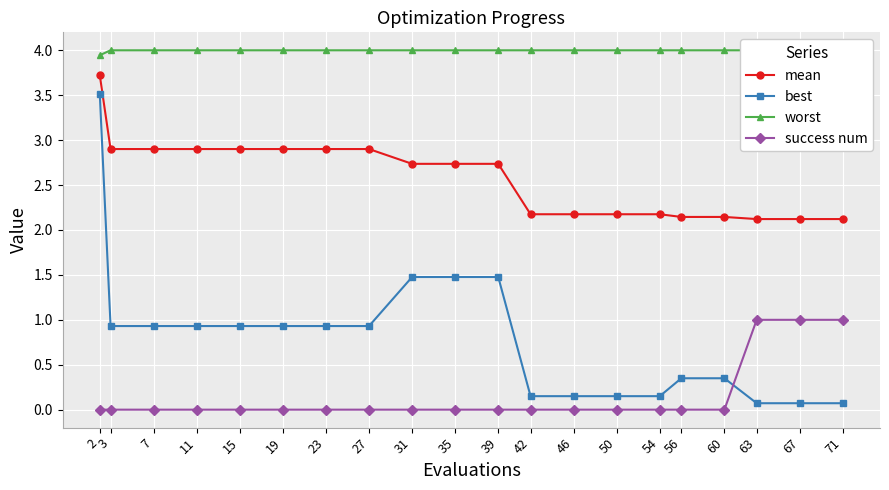

What is the highest value of the worst series?

4.0